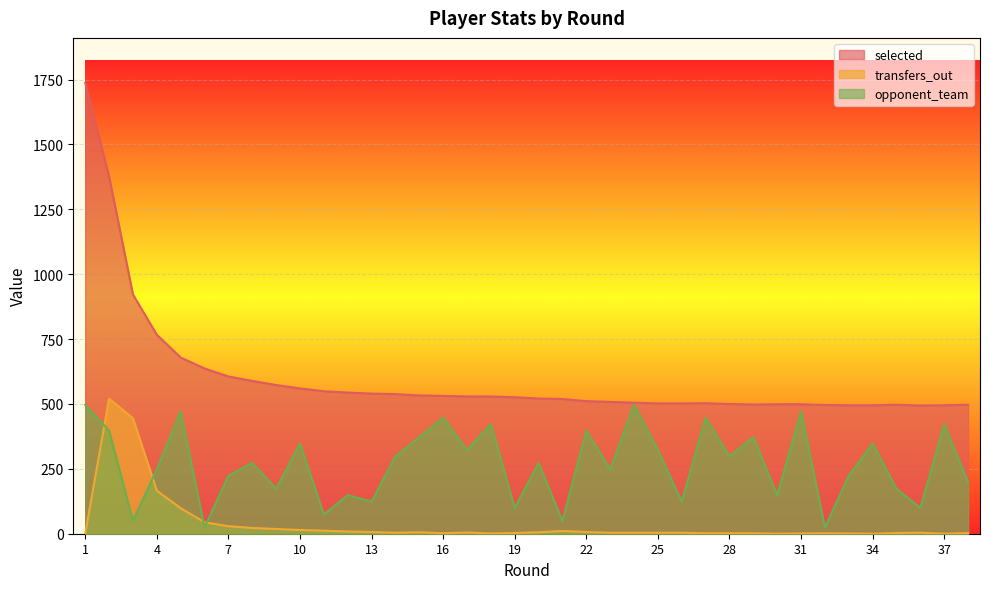

Between 1 and 36, which series saw the biggest shift?

selected